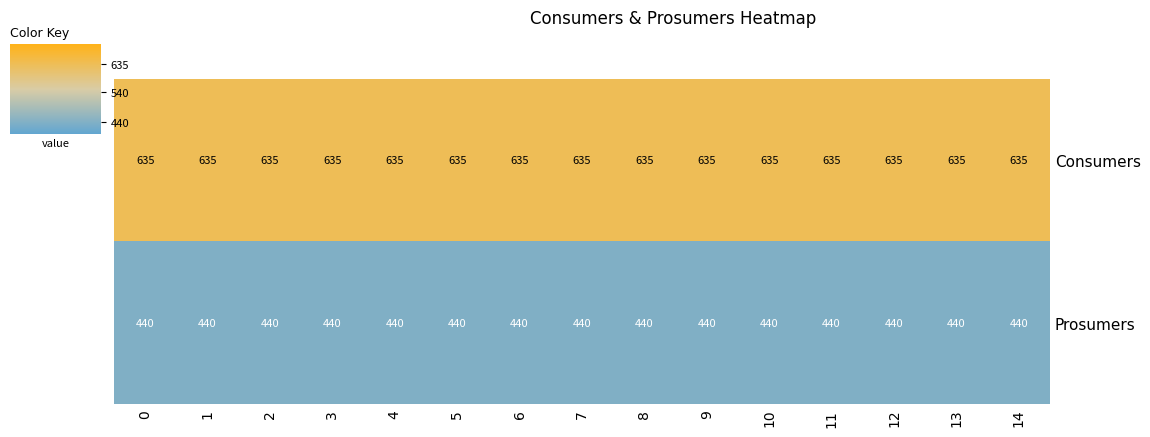

What is the spread (max minus min) of values at 6?

195